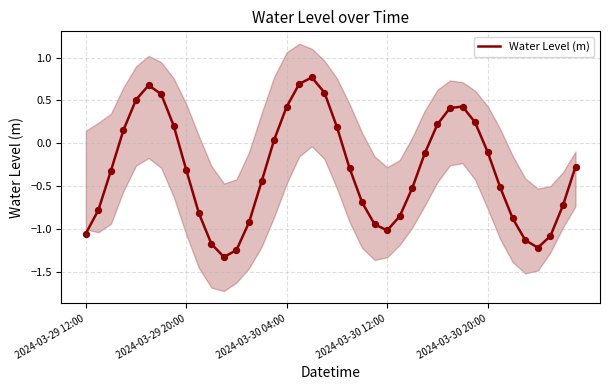

What is the change in value from 23 to 29?

+1.4